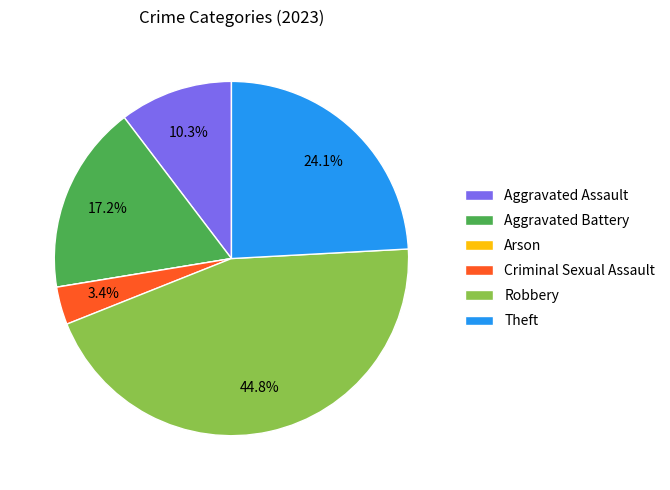

Does any single category account for the majority?

No